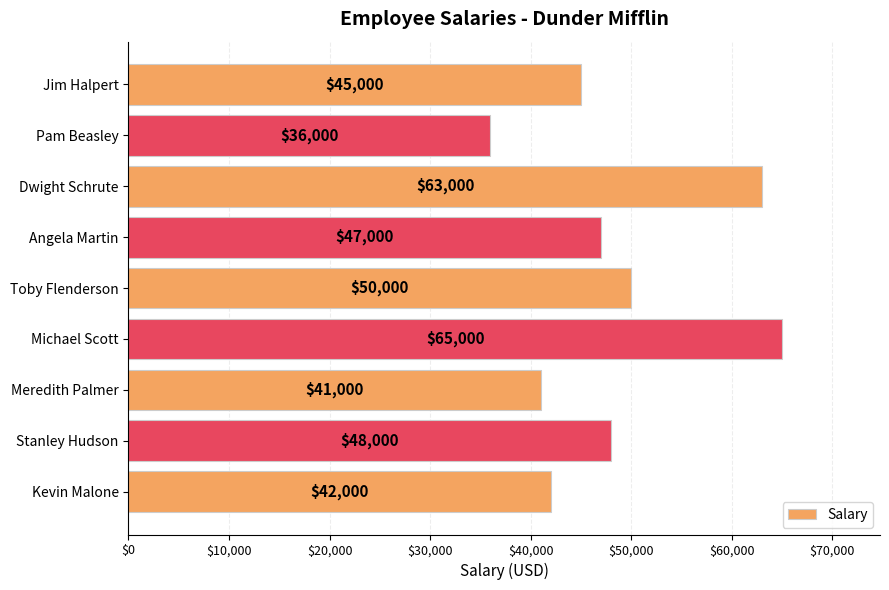

Where is the data nearest to the value 50500?

Toby Flenderson